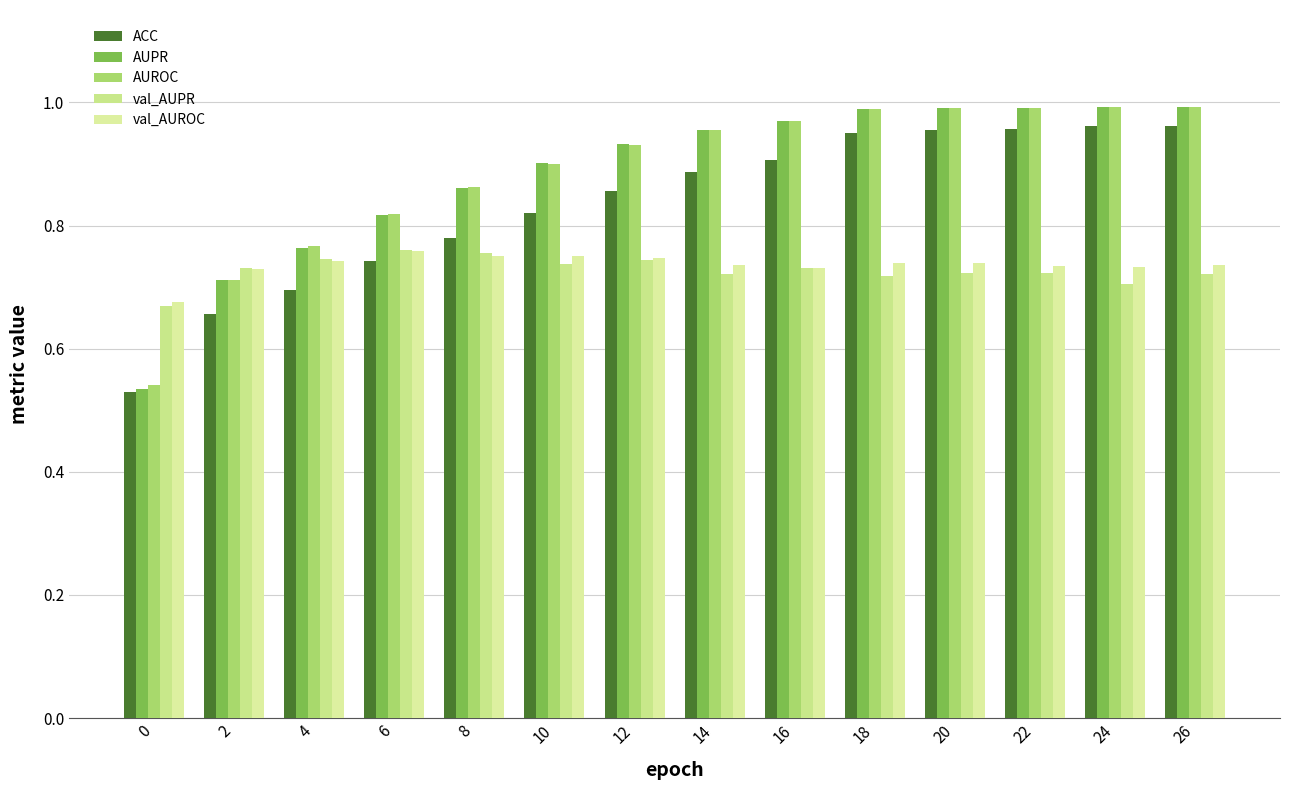

What is the difference between the second highest and second lowest values in the ACC series?

0.3